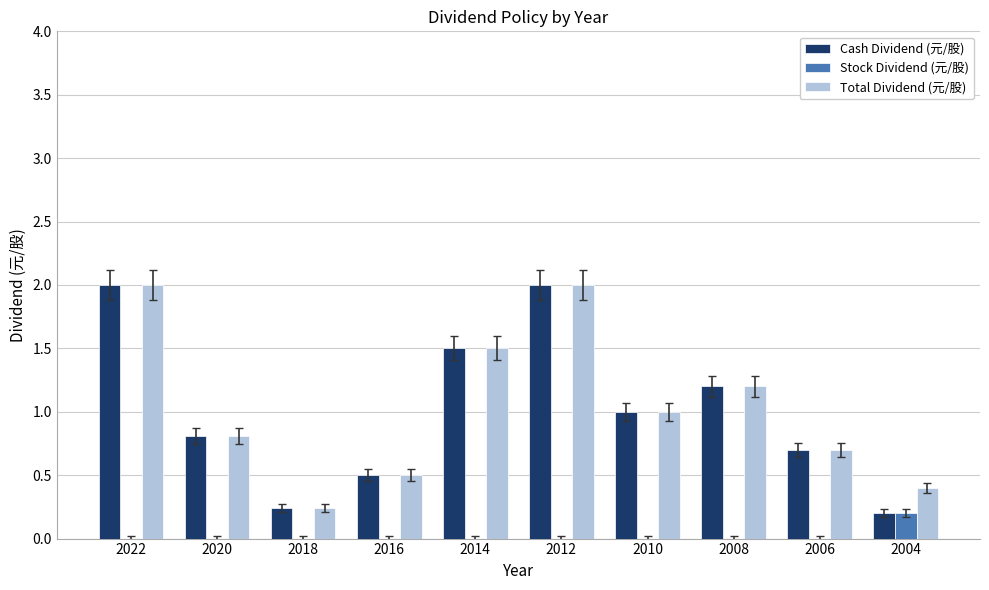

Read the Total Dividend (元/股) value at 2016.

0.5